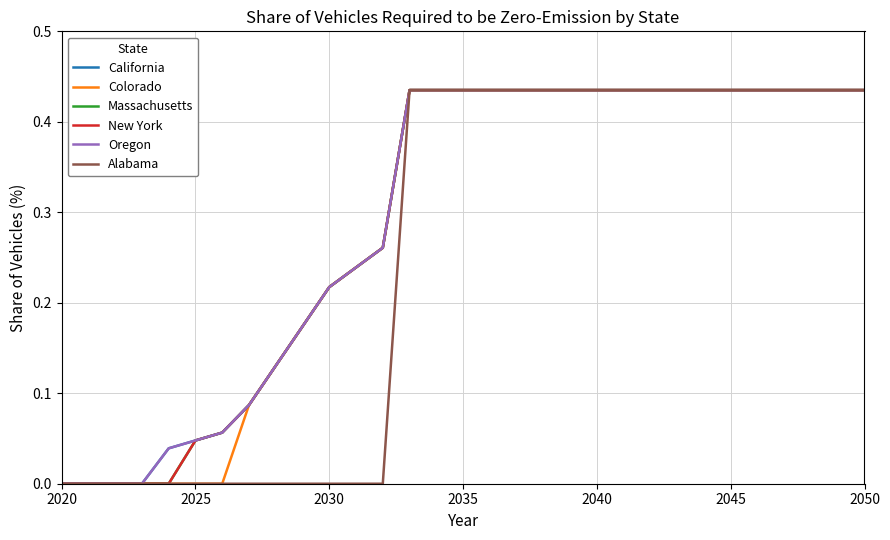

Is this an area chart (filled region under the line)?

No